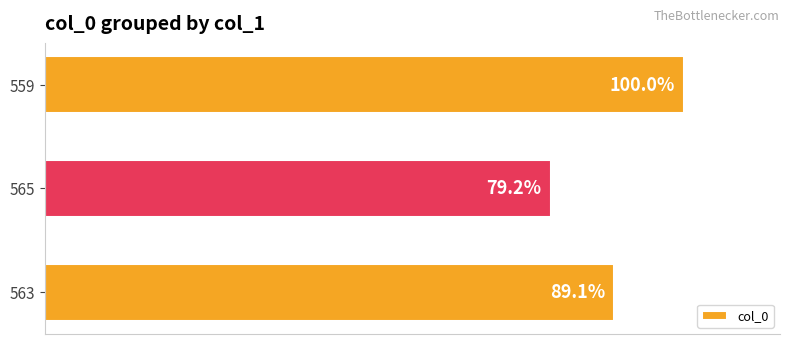

List the labels in order of value, largest first.

559, 563, 565